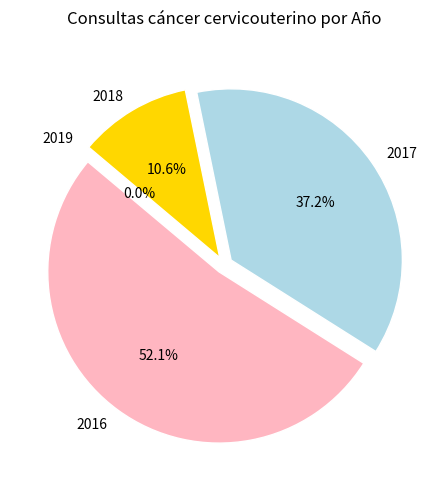

The 2019 slice represents 15% of the pie. True or false?

False